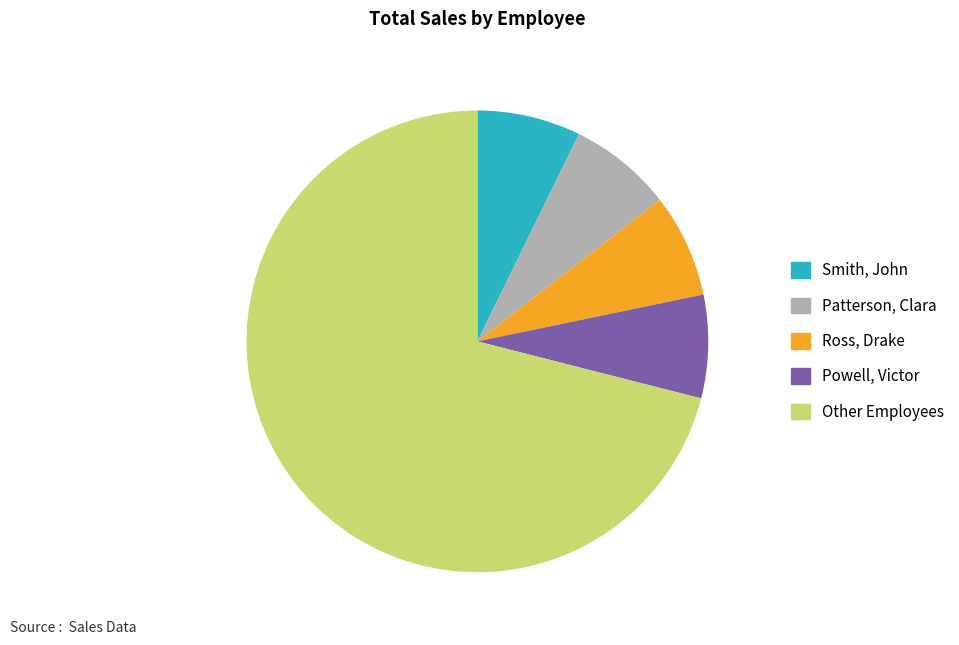

True or false: Other Employees accounts for 85% of the total.

False